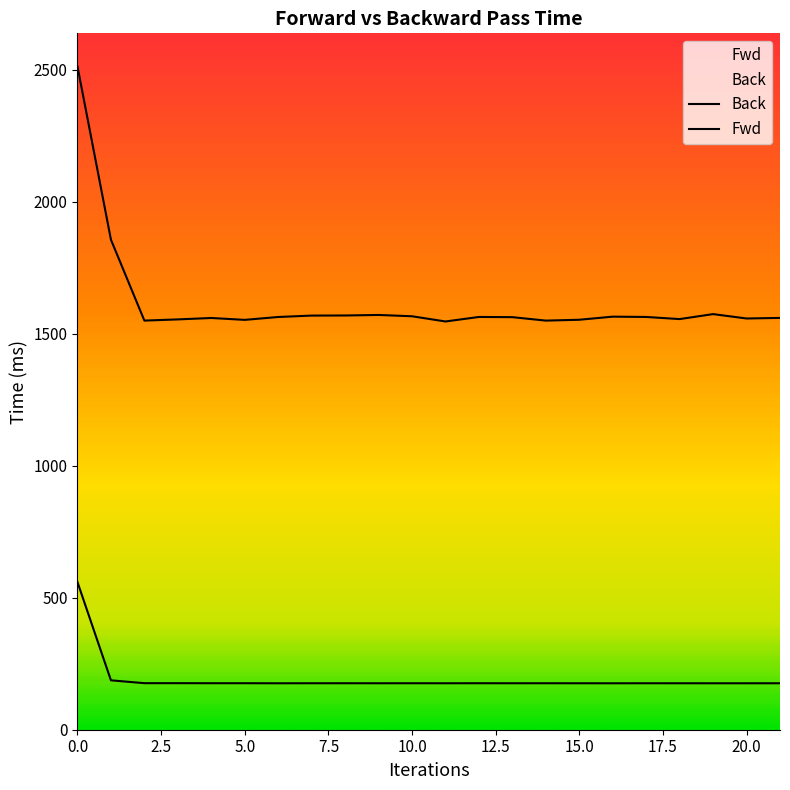

What is the maximum value for Fwd?

559.1